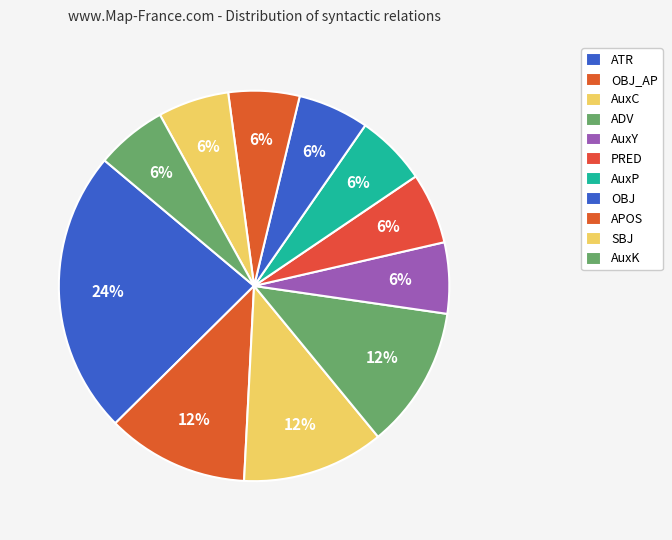

Which slice is the largest?

ATR